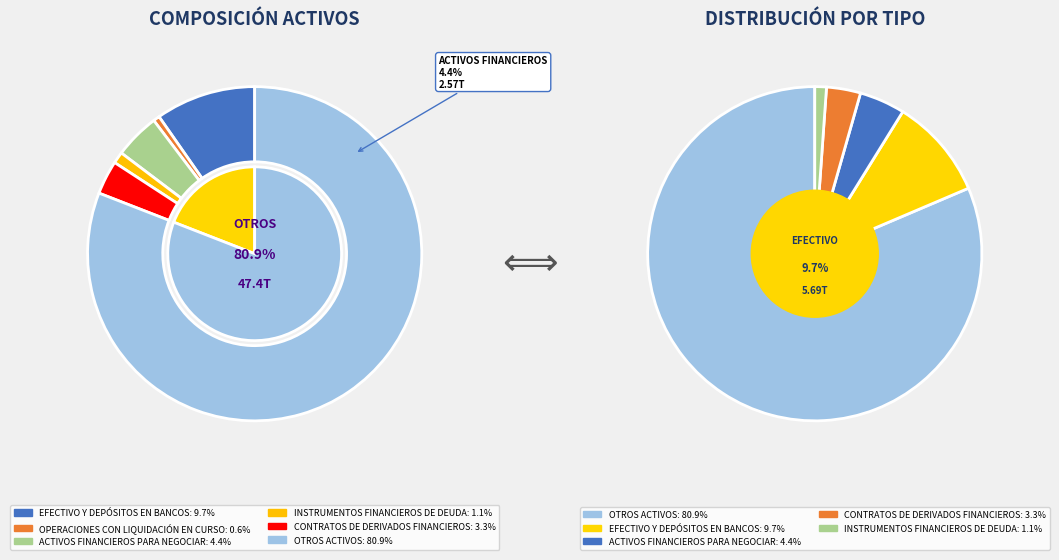

How many segments does this pie chart have?

6